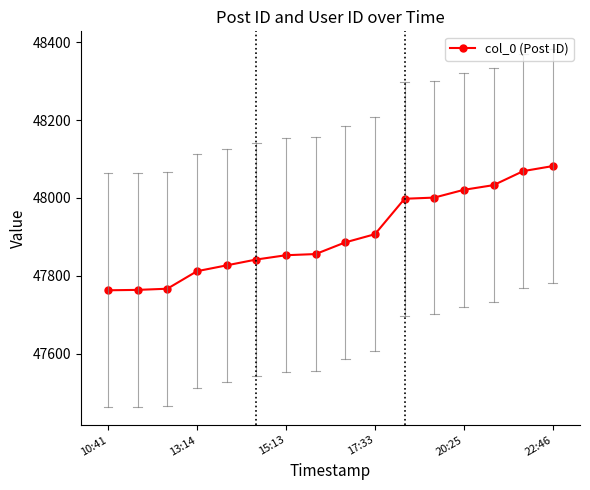

What is the value of the 4th point from the left?

47812